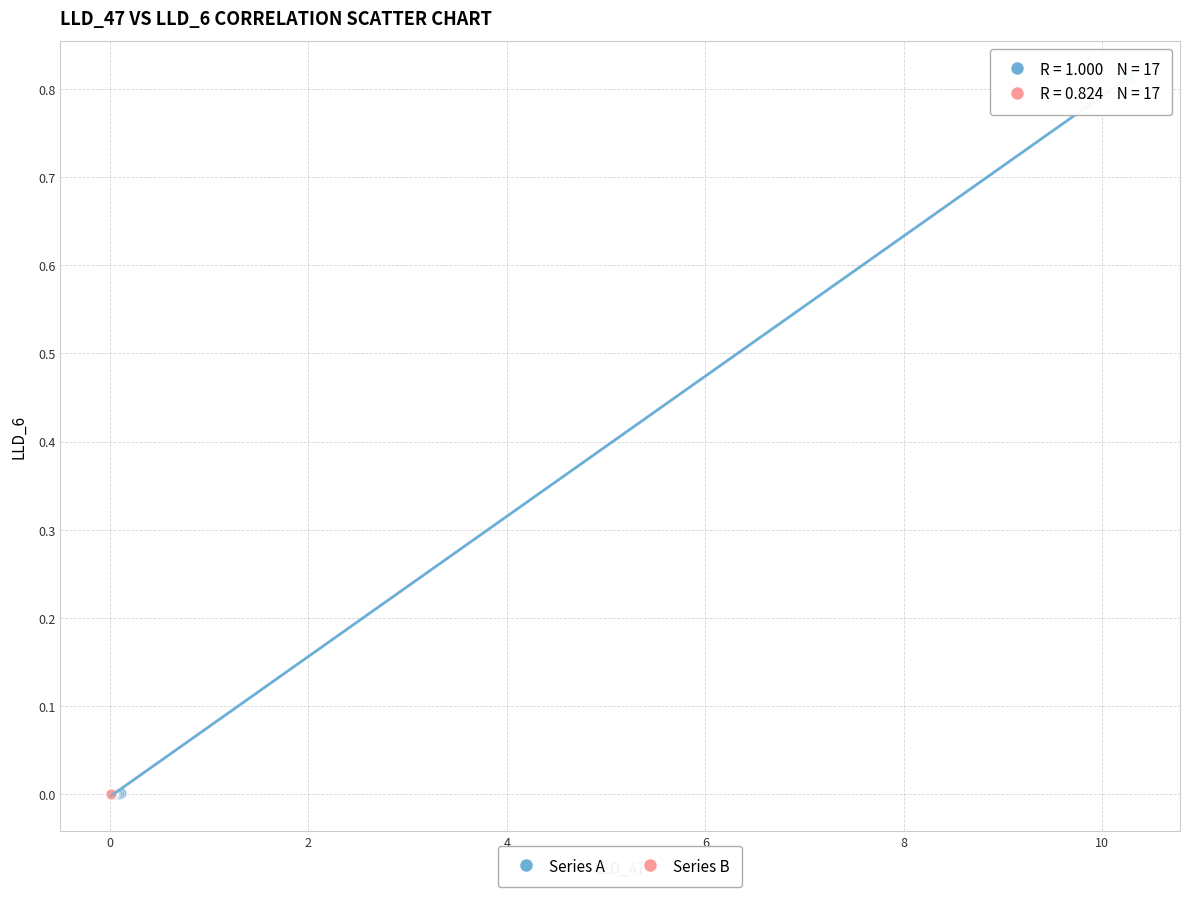

Which series has the widest spread of Y values?

Series A